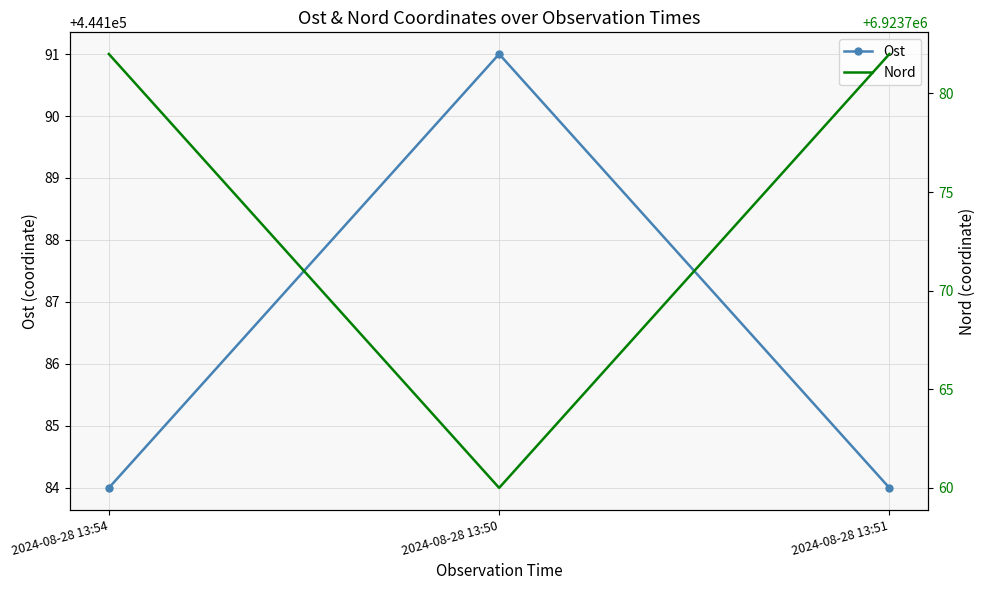

What is the maximum value for Ost?

444191